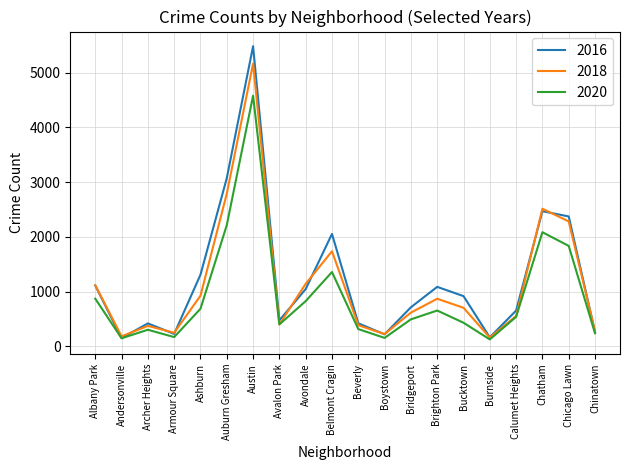

What is the greatest value displayed?

5481